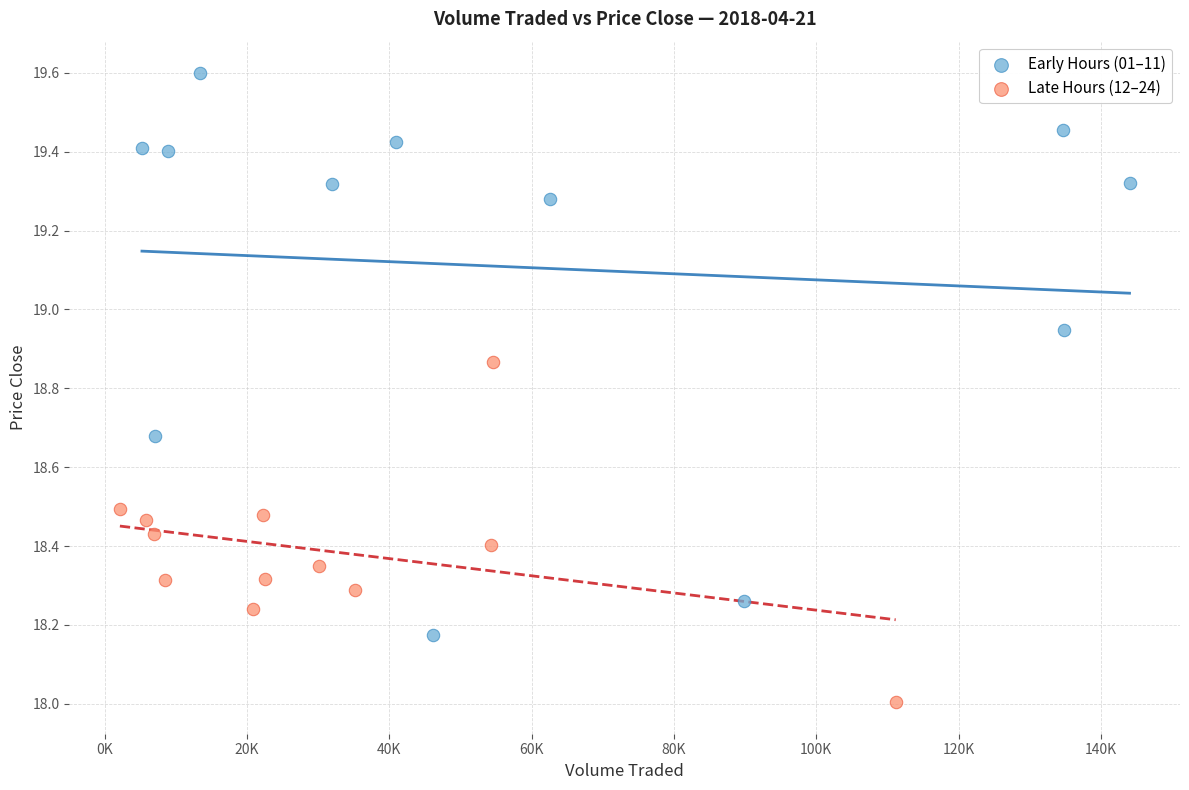

Which series contains the lowest Y value?

Late Hours (12–24)